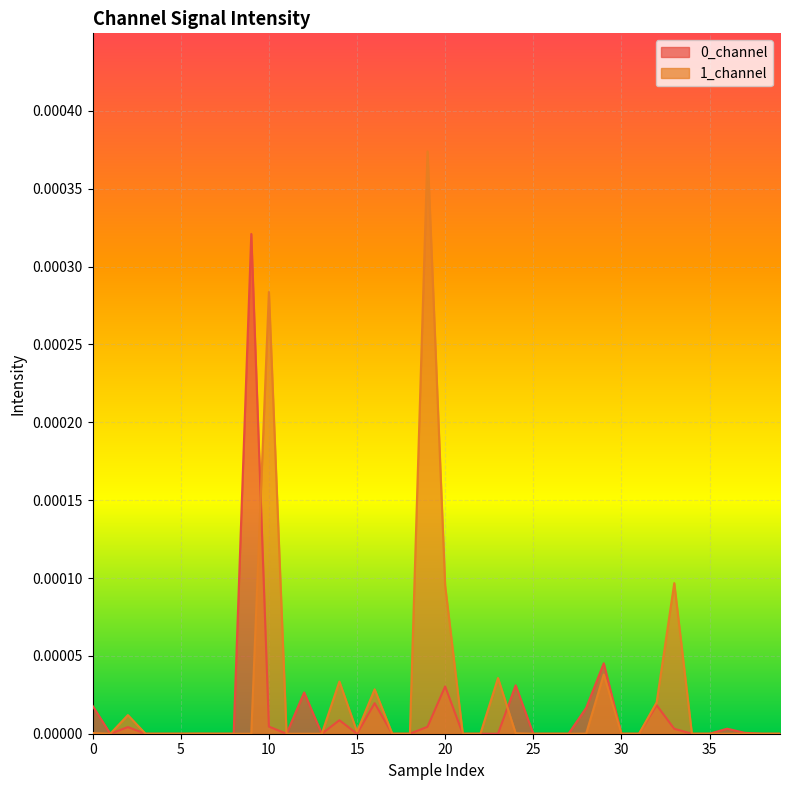

Is the value of 0_channel at 20 greater than the value of 1_channel at 25?

Yes